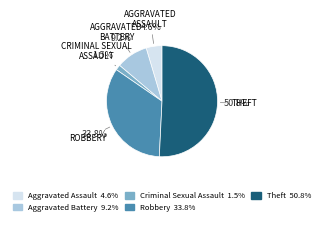

How many segments does this pie chart have?

5